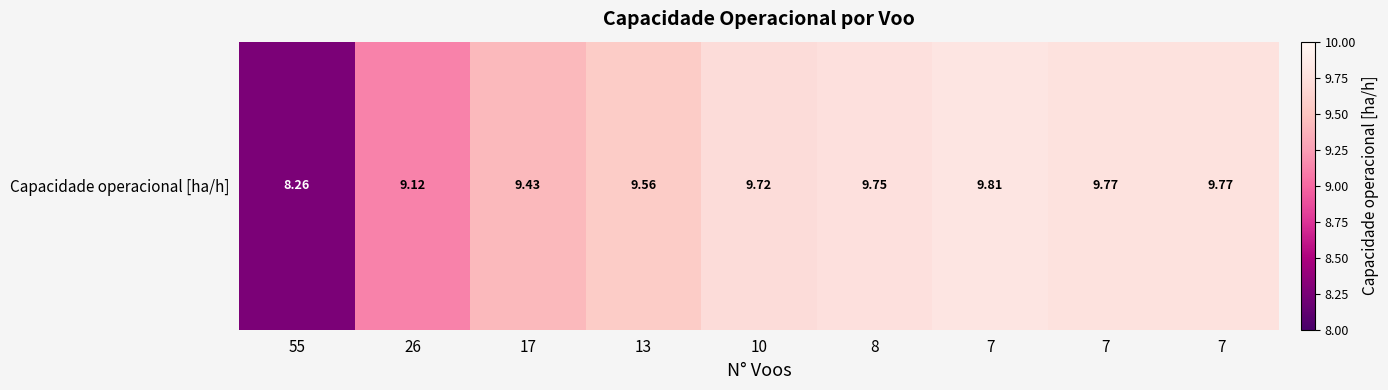

List the labels in order of value, smallest first.

55, 26, 17, 13, 10, 8, 7, 7, 7